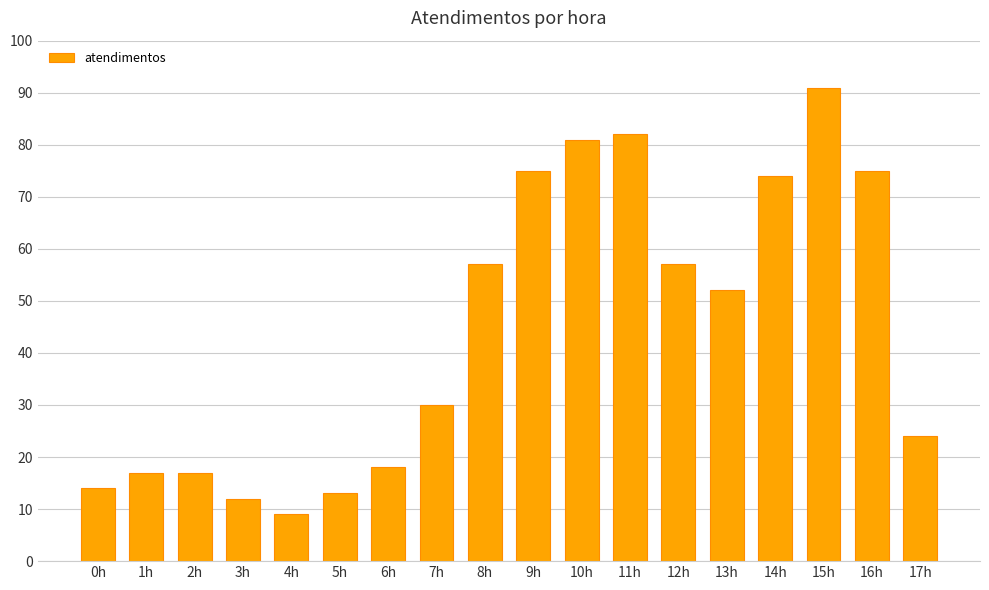

What is the label of the 16th bar from the right?

2h